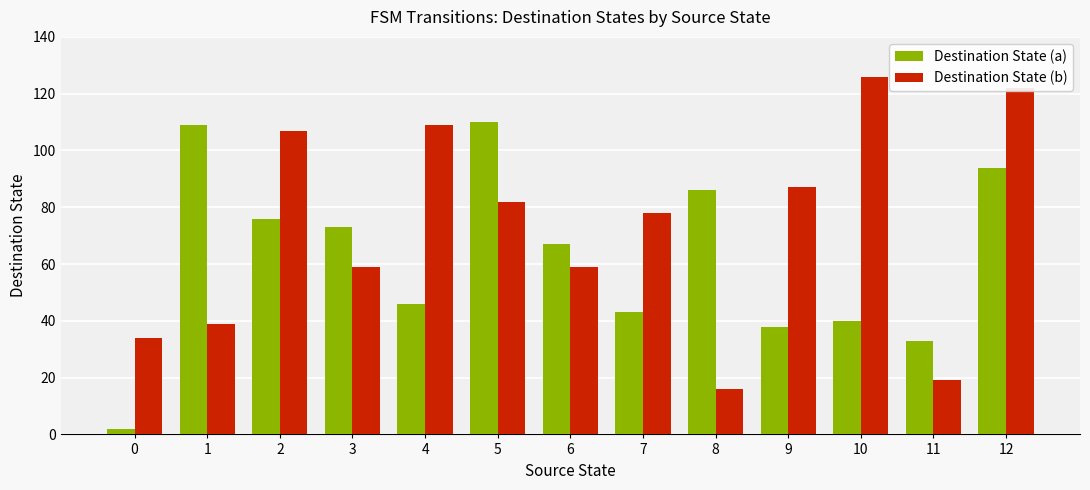

Which label corresponds to the largest value in the chart?

10